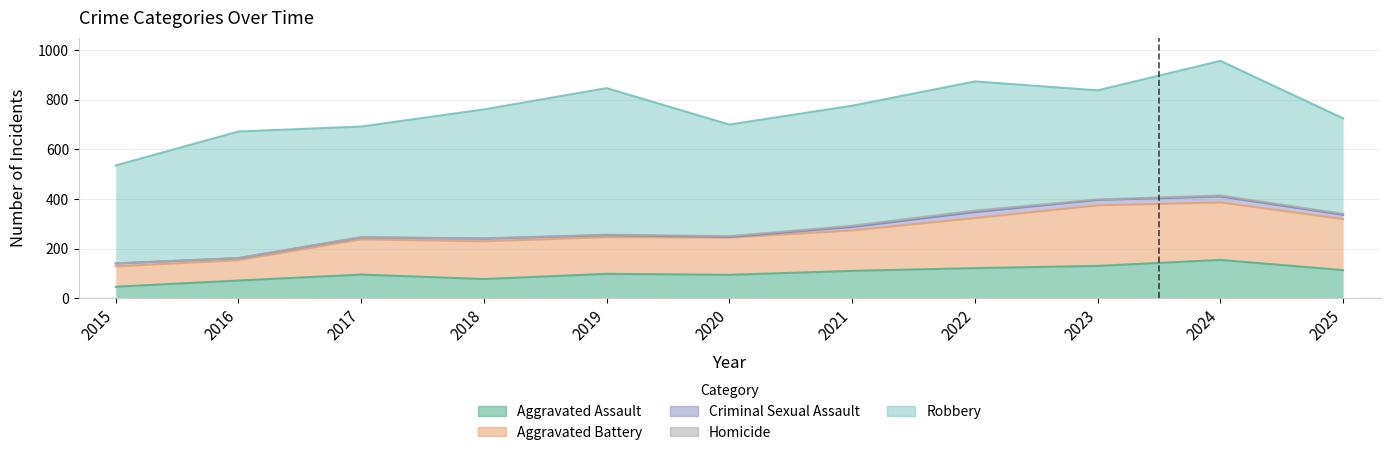

What is the sum of all Aggravated Battery values?

1803